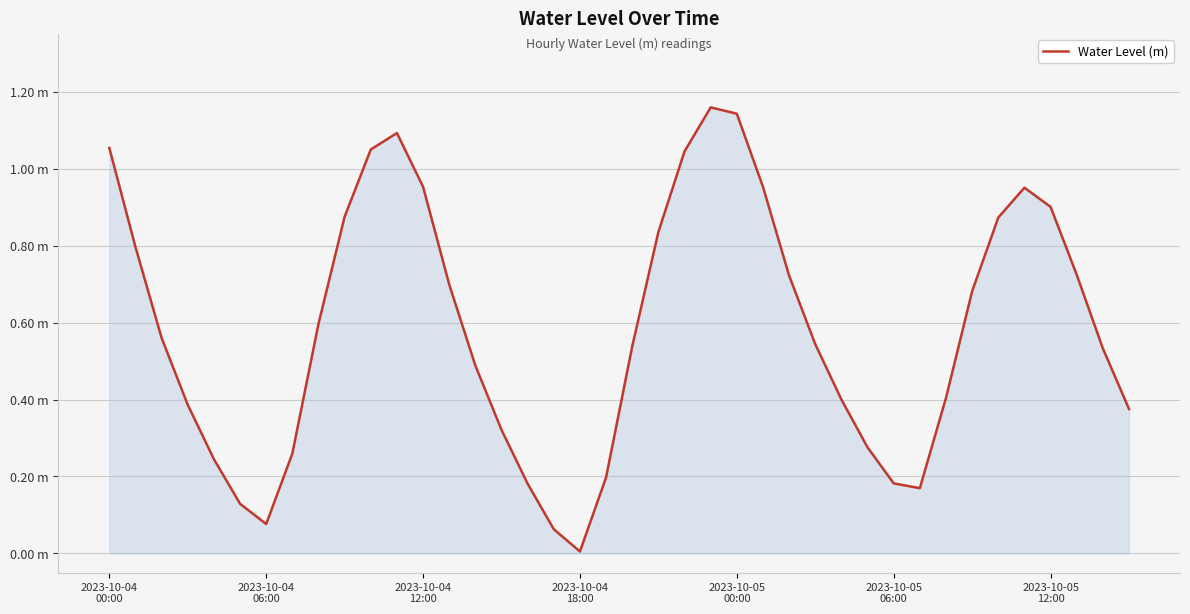

What is the average value?

0.6